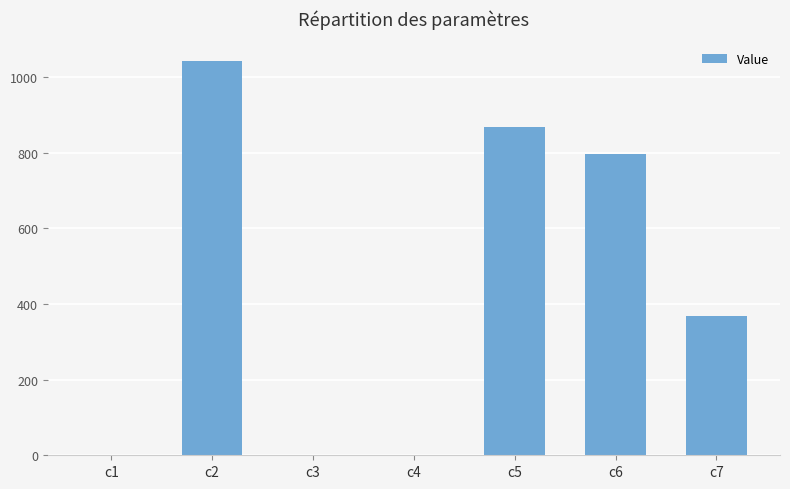

At which label does the data first exceed 367?

c2